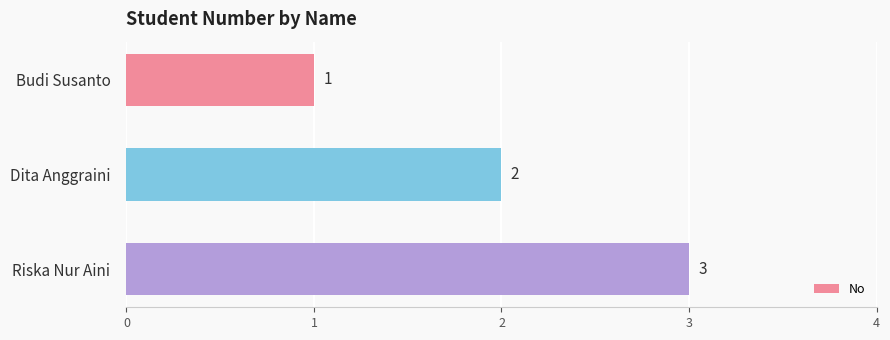

How many categories are shown in the chart?

3